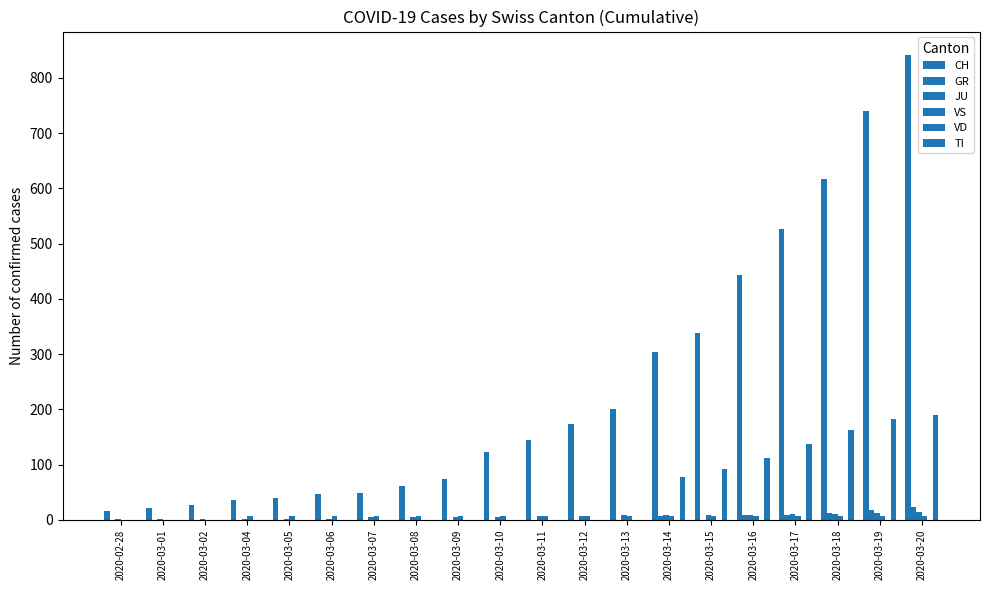

What is the spread (max minus min) of values at 2020-03-01?

22